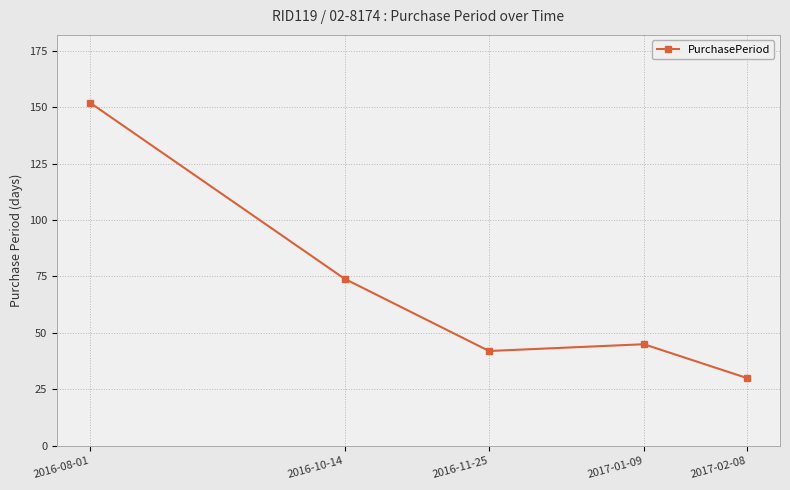

What is the difference between the maximum and minimum values?

122